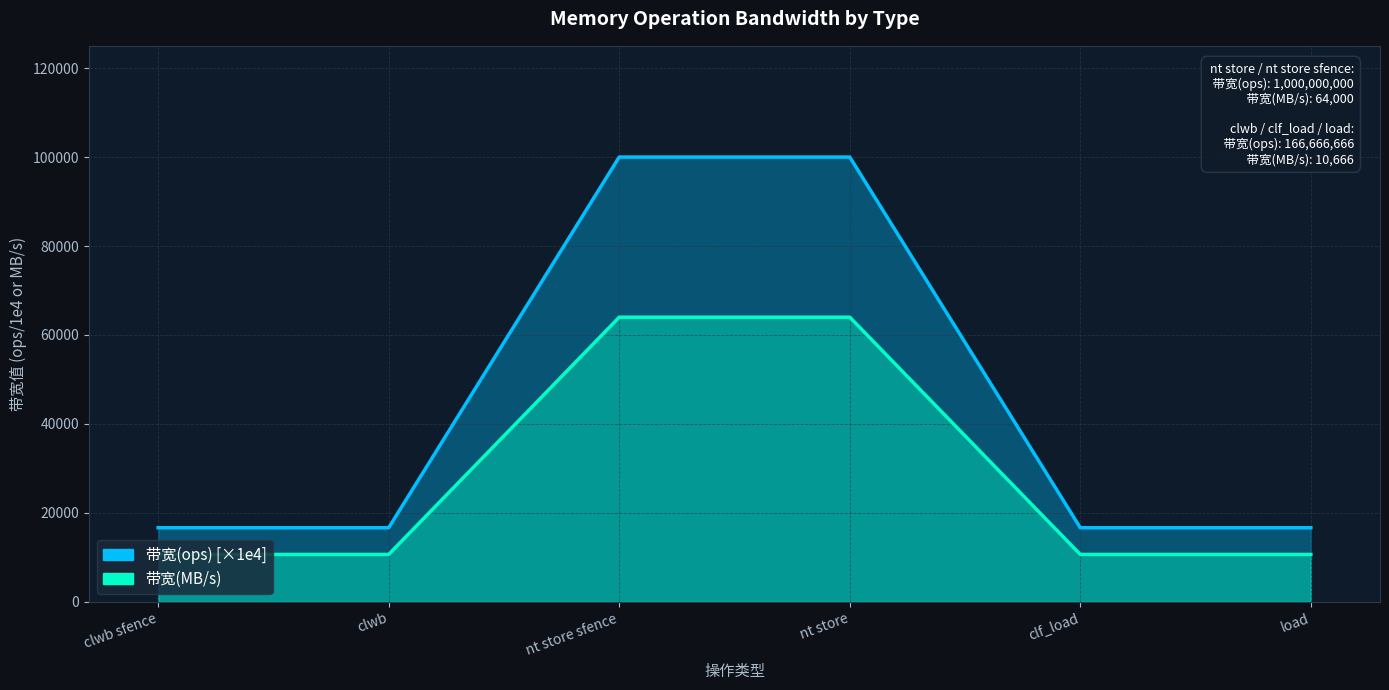

What is the sum of all 带宽(MB/s) values?

170664.0